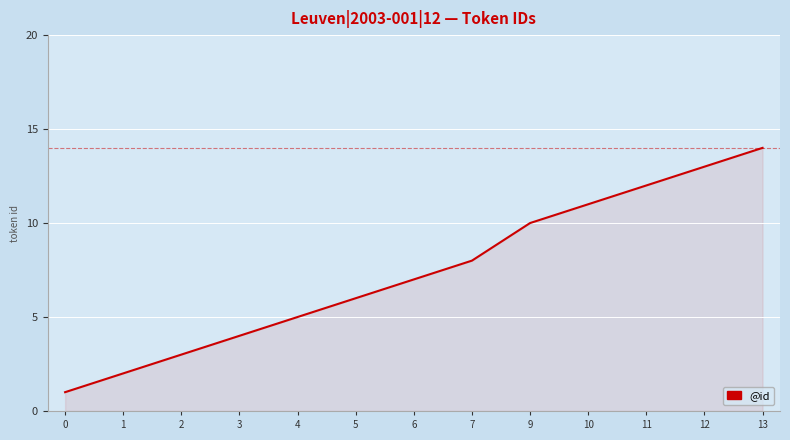

Where is the data nearest to the value 7?

6